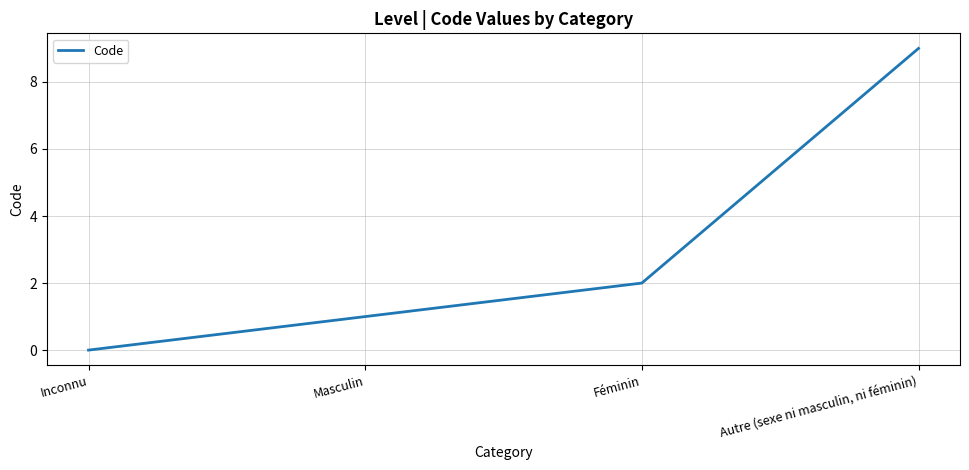

The chart shows a value of 1 at Masculin. True or false?

True